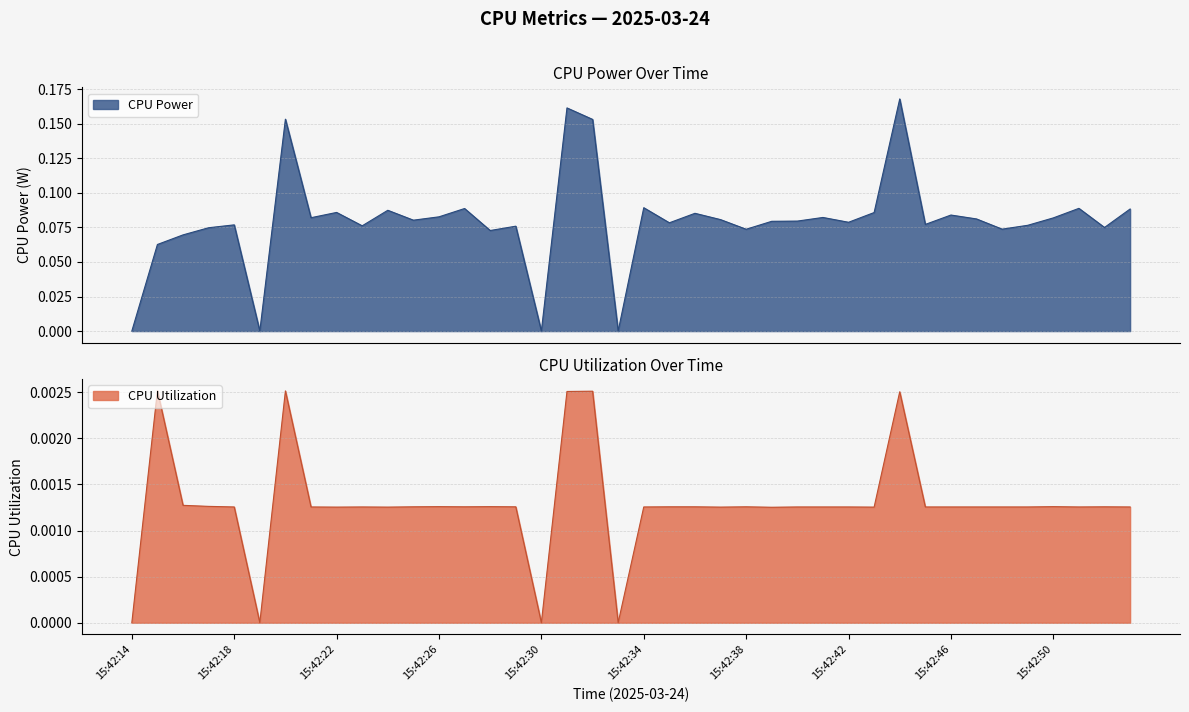

At which category is the sum across all series the highest?

15:42:44